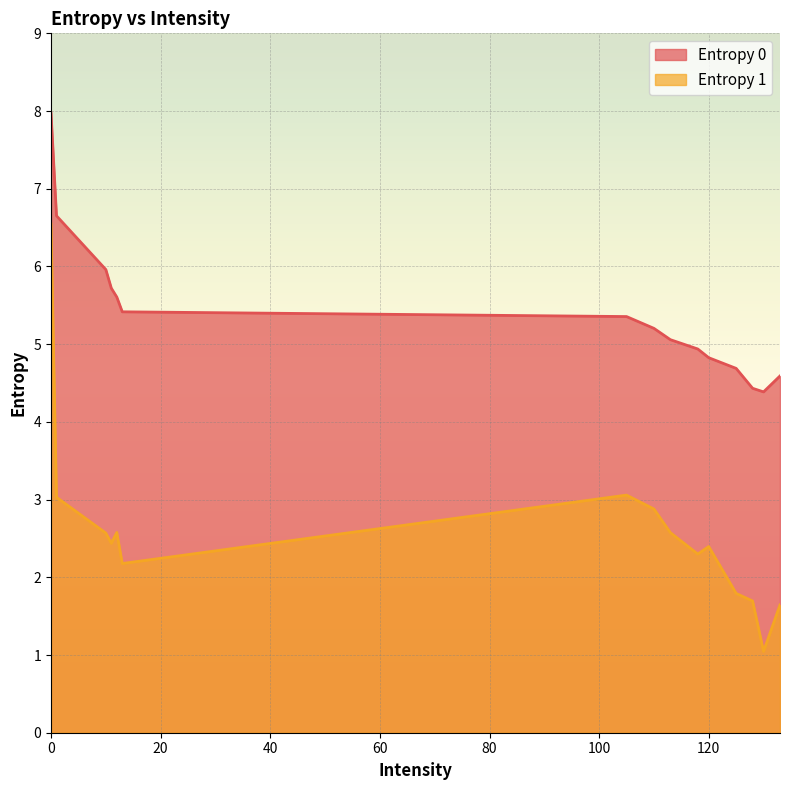

True or false: Entropy 0 has more than 0 interior local peaks.

False